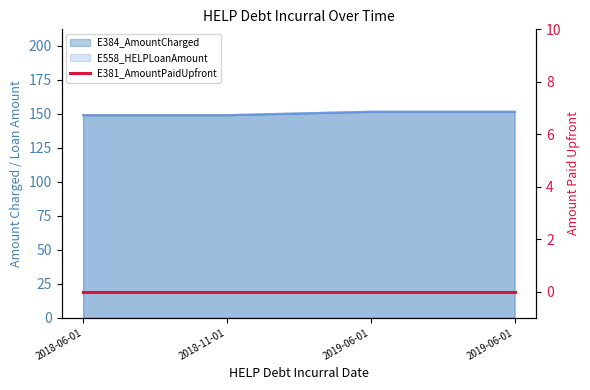

What is the difference between the maximum and second lowest values in the E384_AmountCharged series?

2.5